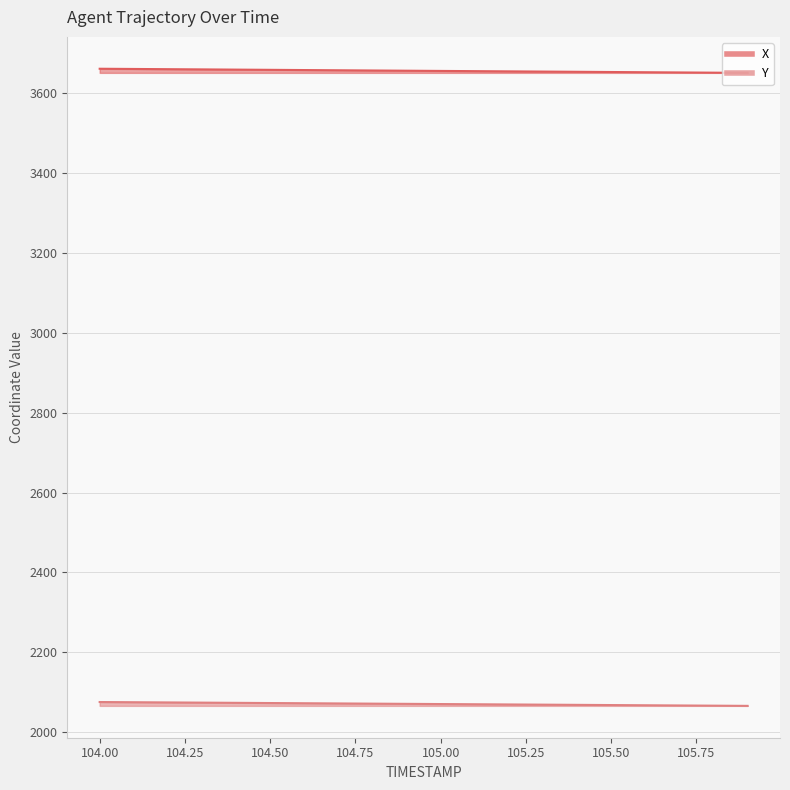

Is the value of Y at 104.7 greater than the value of X at 104.4?

No